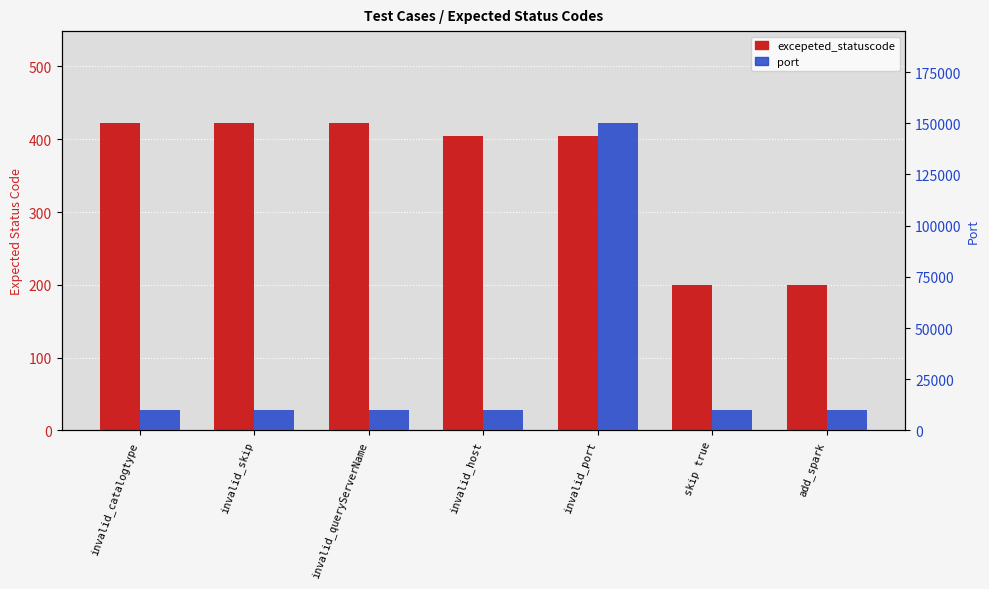

Reading left to right, list all the values displayed in this chart.

excepeted_statuscode: invalid_catalogtype=422	invalid_skip=422	invalid_queryServerName=422	invalid_host=404	invalid_port=404	skip true=200	add_spark=200
port: invalid_catalogtype=10000	invalid_skip=10000	invalid_queryServerName=10000	invalid_host=10000	invalid_port=150000	skip true=10000	add_spark=10000